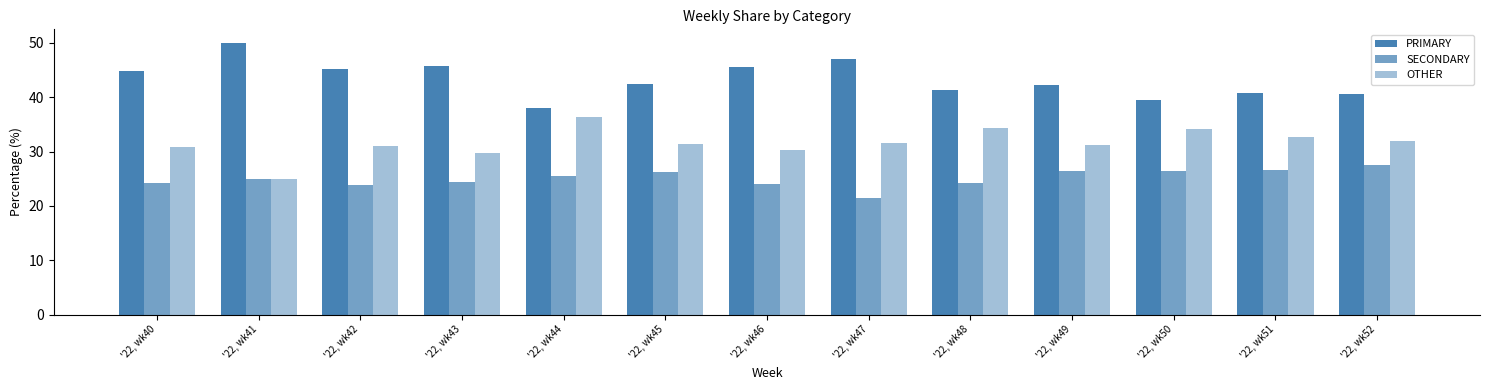

Is it true that OTHER equals 52.0 at '22, wk51?

False